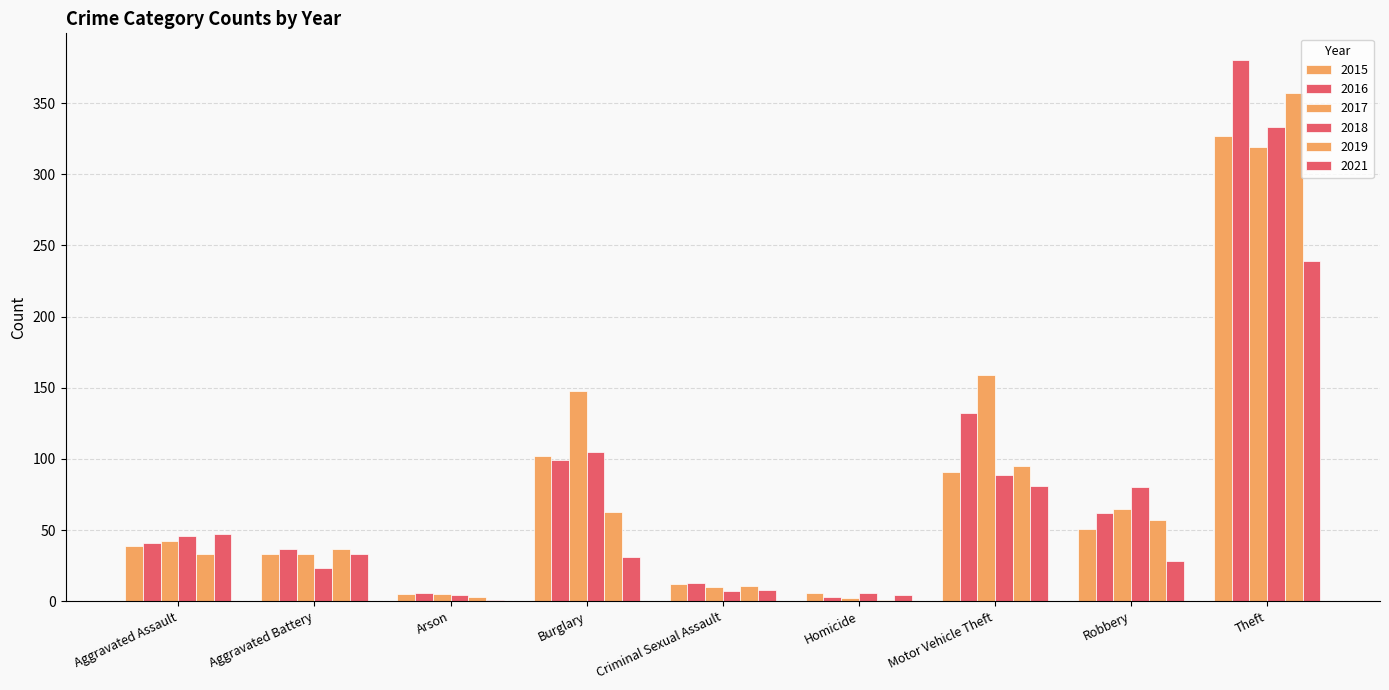

Count the number of data series in this chart.

6